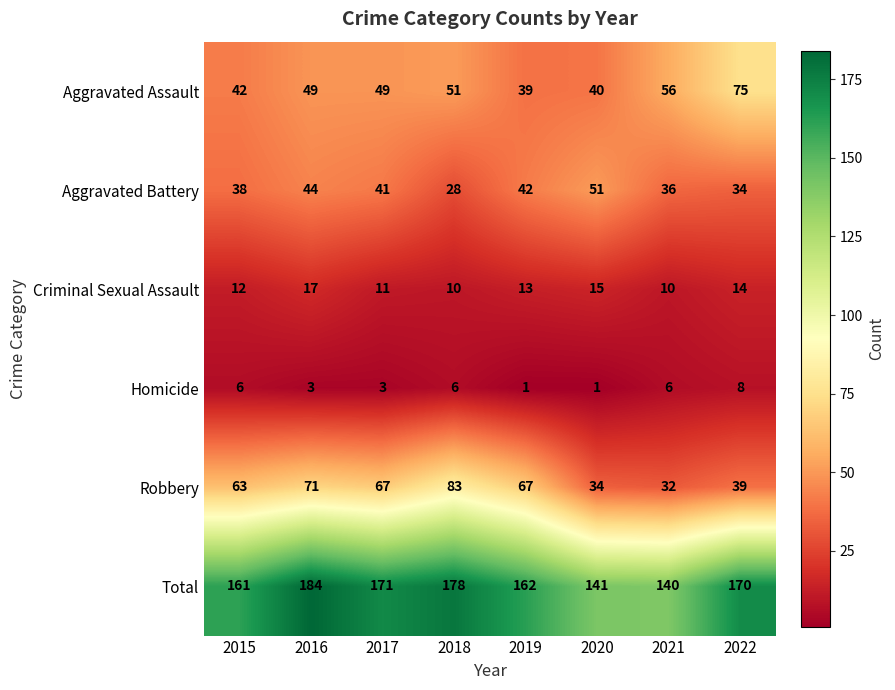

What is the sum of all Total values?

1307